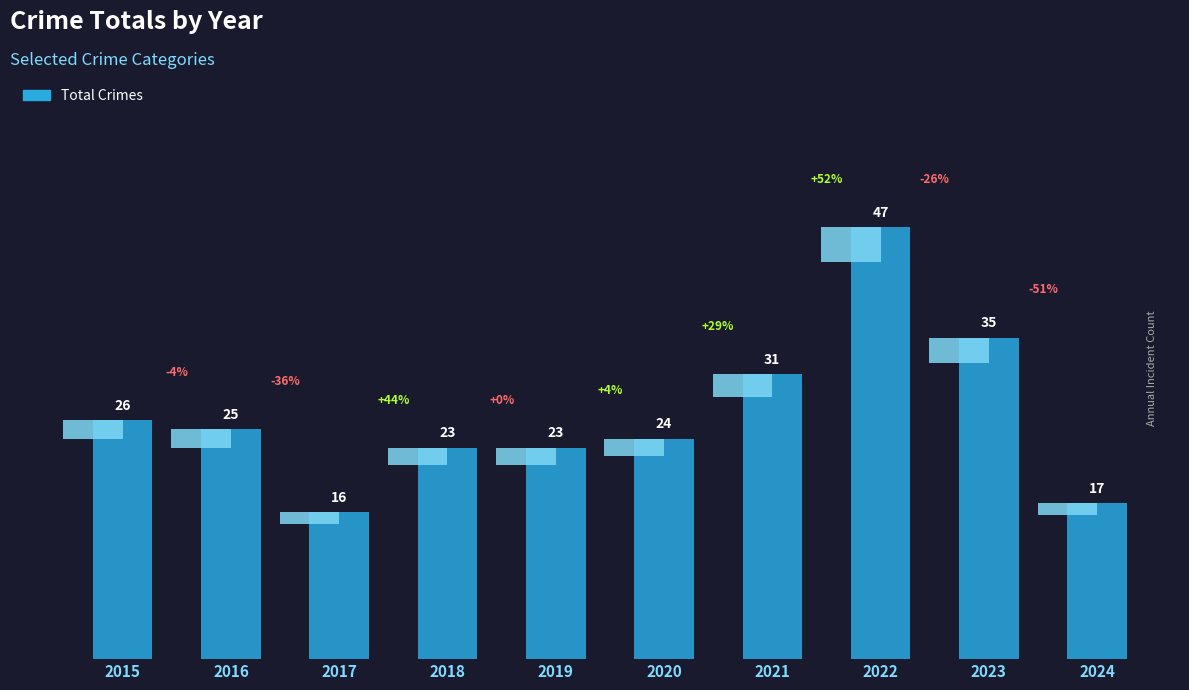

Between 2023 and 2022, which is larger?

2022